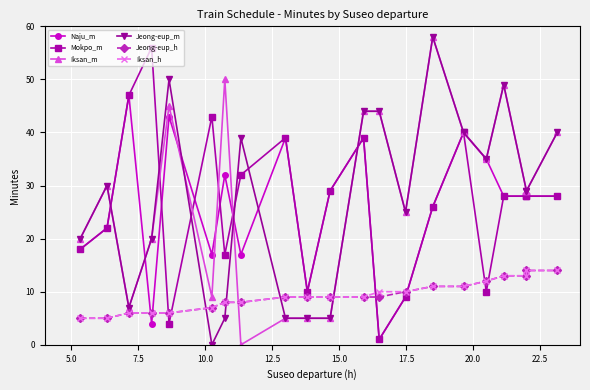

How many data points in Jeong-eup_h are less than 9?

8